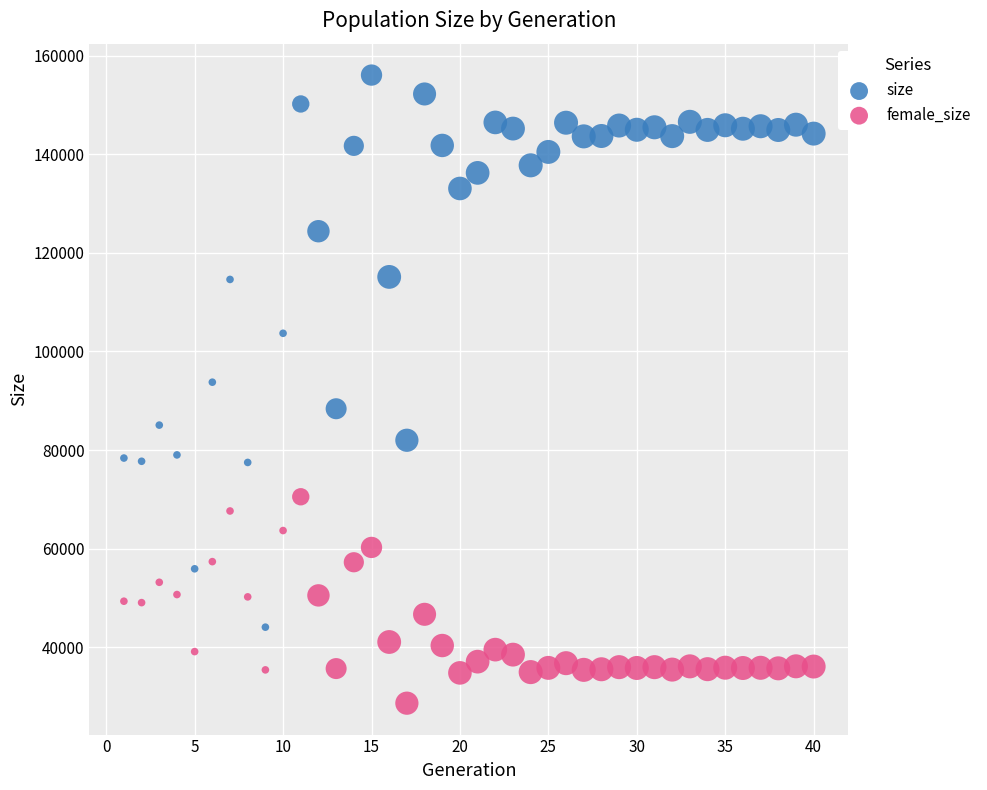

What are all the series names shown in the legend?

size, female_size